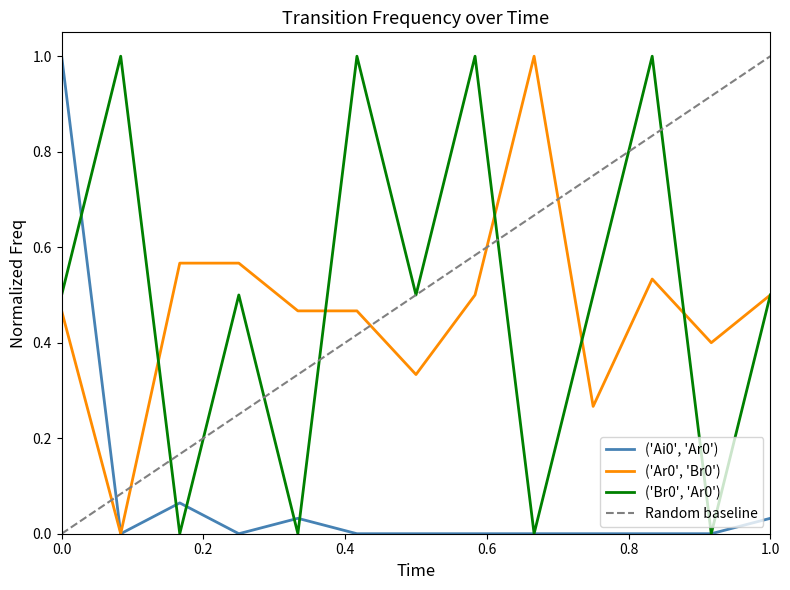

True or false: ('Ai0', 'Ar0') has a value of 0.1 at 3.

False